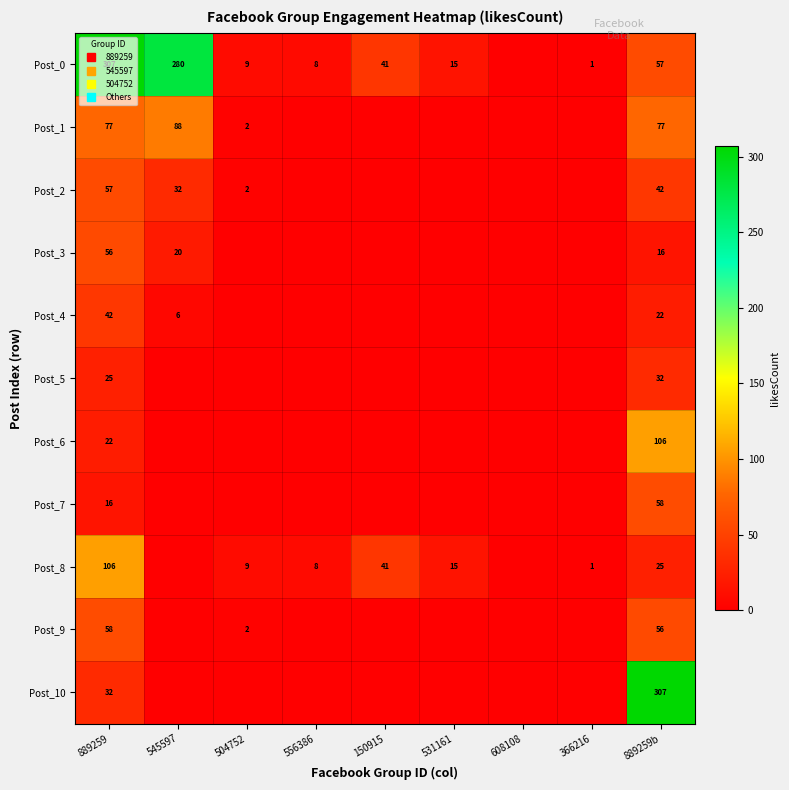

Is the value of Post_3 at 545597 greater than the value of Post_1 at 366216?

Yes